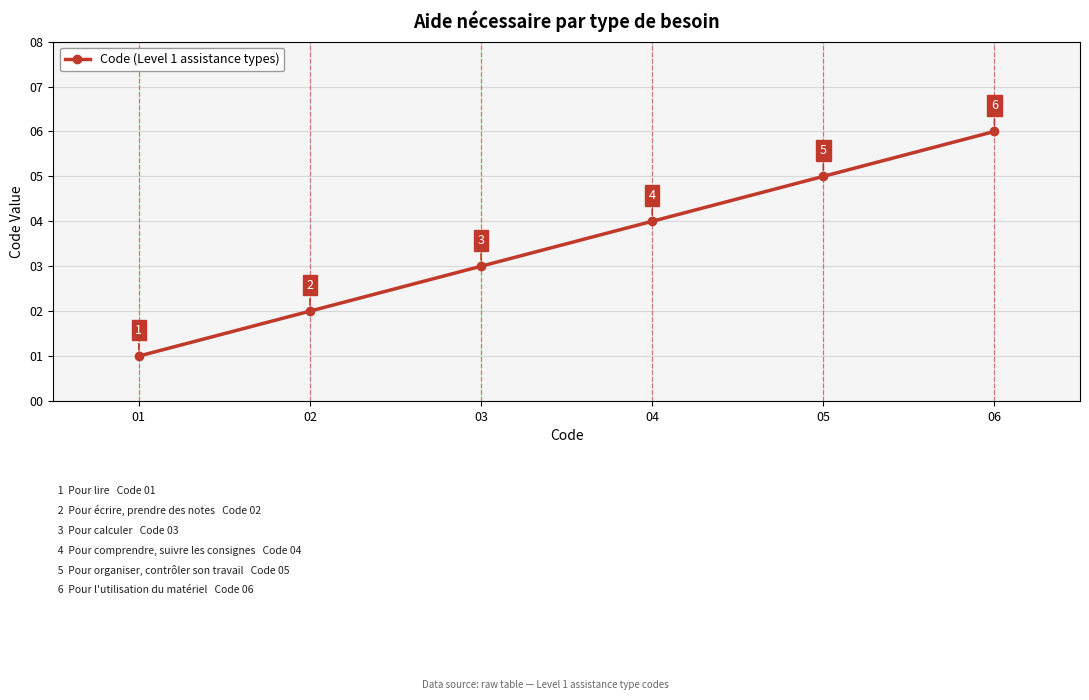

How many data points are less than 4?

3